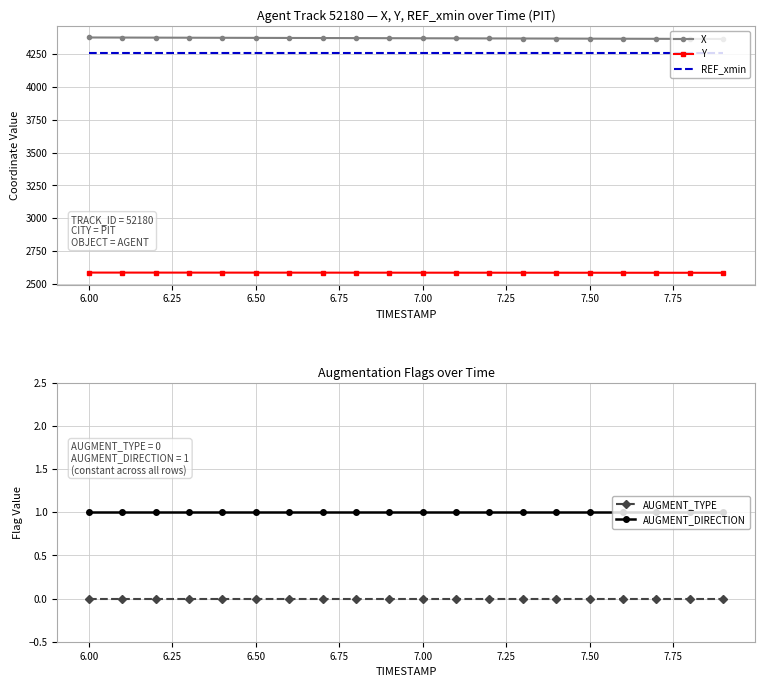

What is the lowest value of the X series?

4363.8